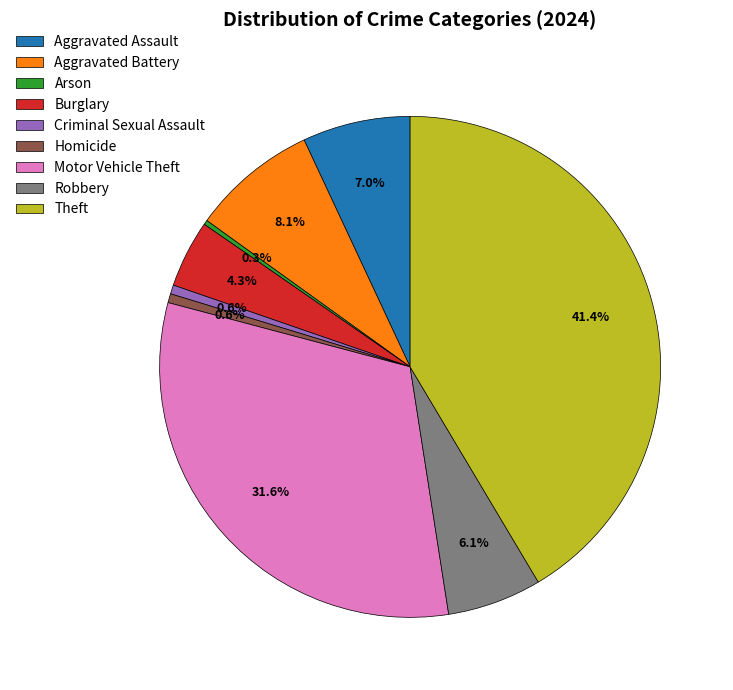

The Motor Vehicle Theft slice represents 32% of the pie. True or false?

True